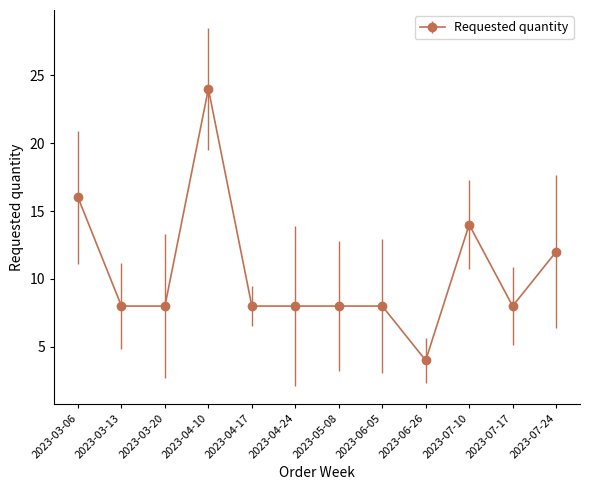

Does the chart have visible grid lines?

No